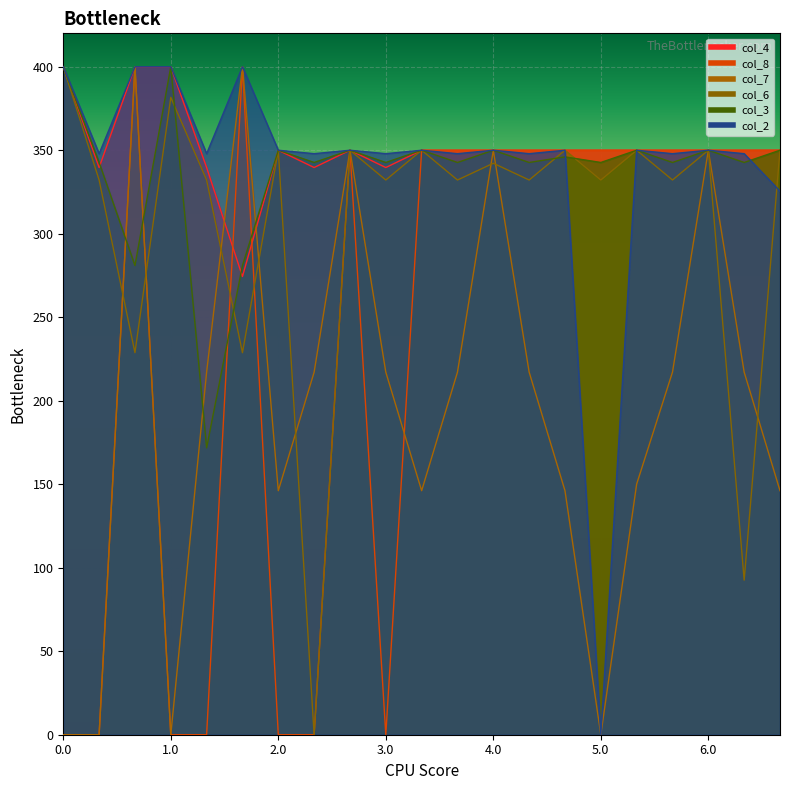

What is the greatest value displayed?

400.0